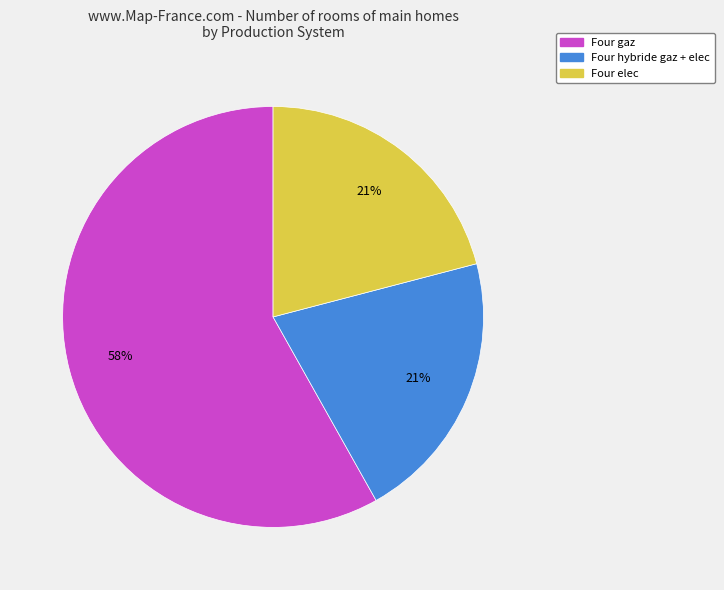

The Four hybride gaz + elec slice represents 29% of the pie. True or false?

False